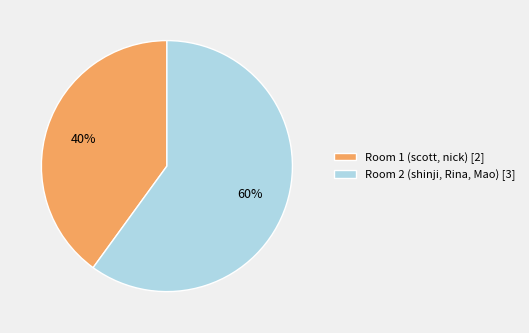

Is the sum of Room 1 (scott, nick) and Room 2 (shinji, Rina, Mao) greater than half?

Yes